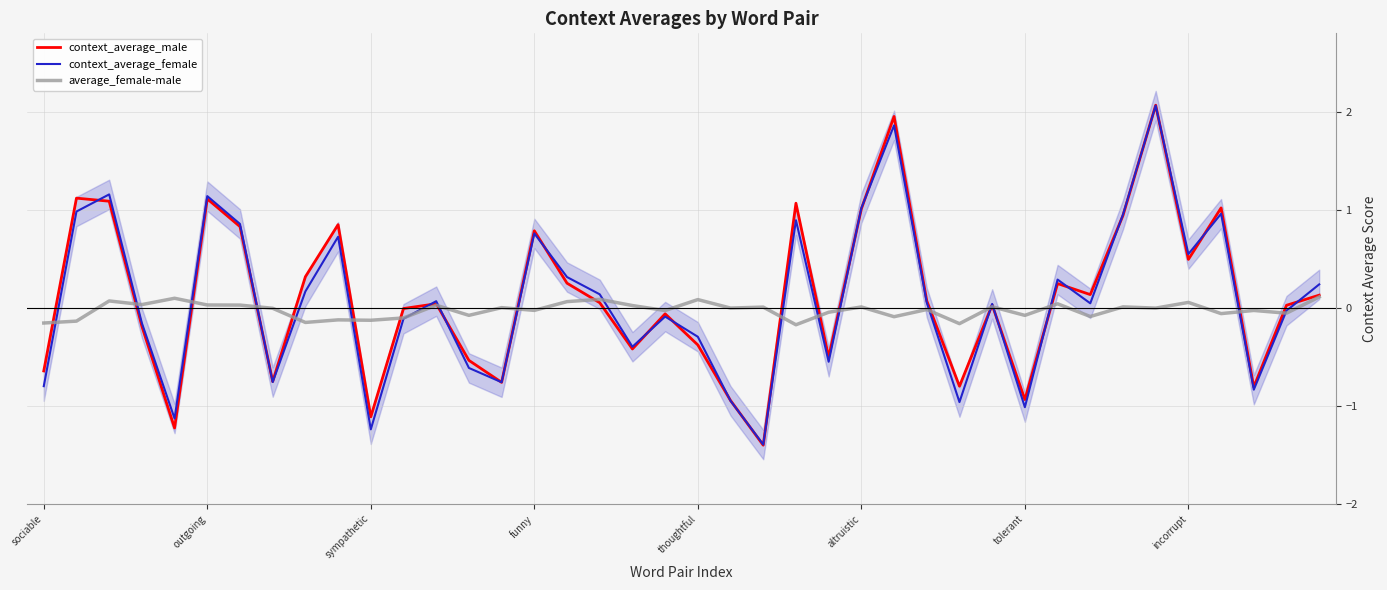

Which series has the largest range (max minus min)?

context_average_male